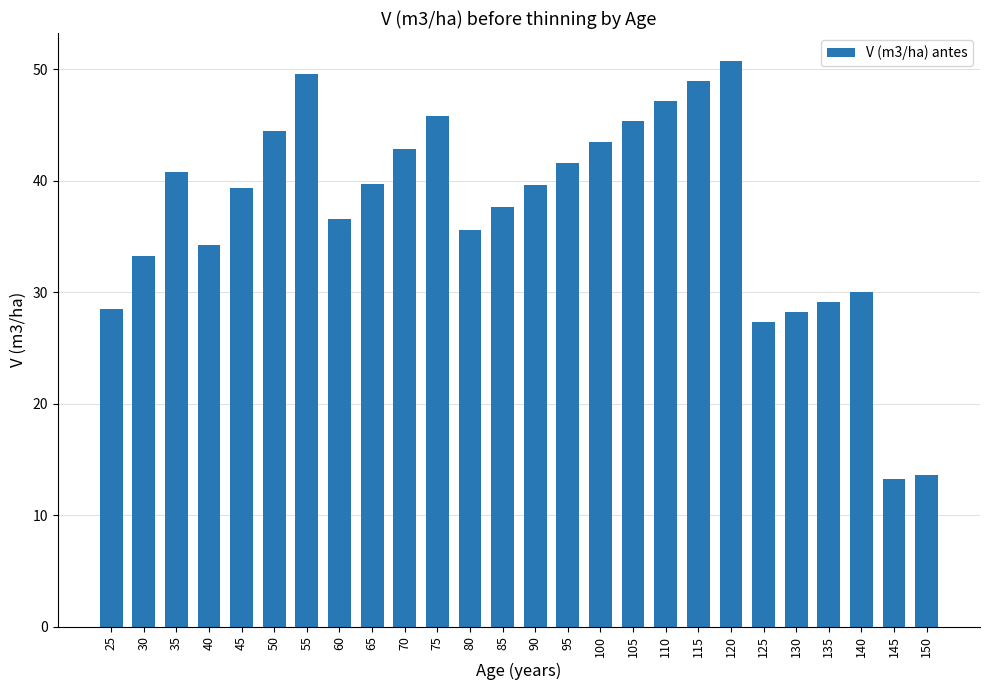

What is the ratio of the value at 100 to the value at 150?

3.2